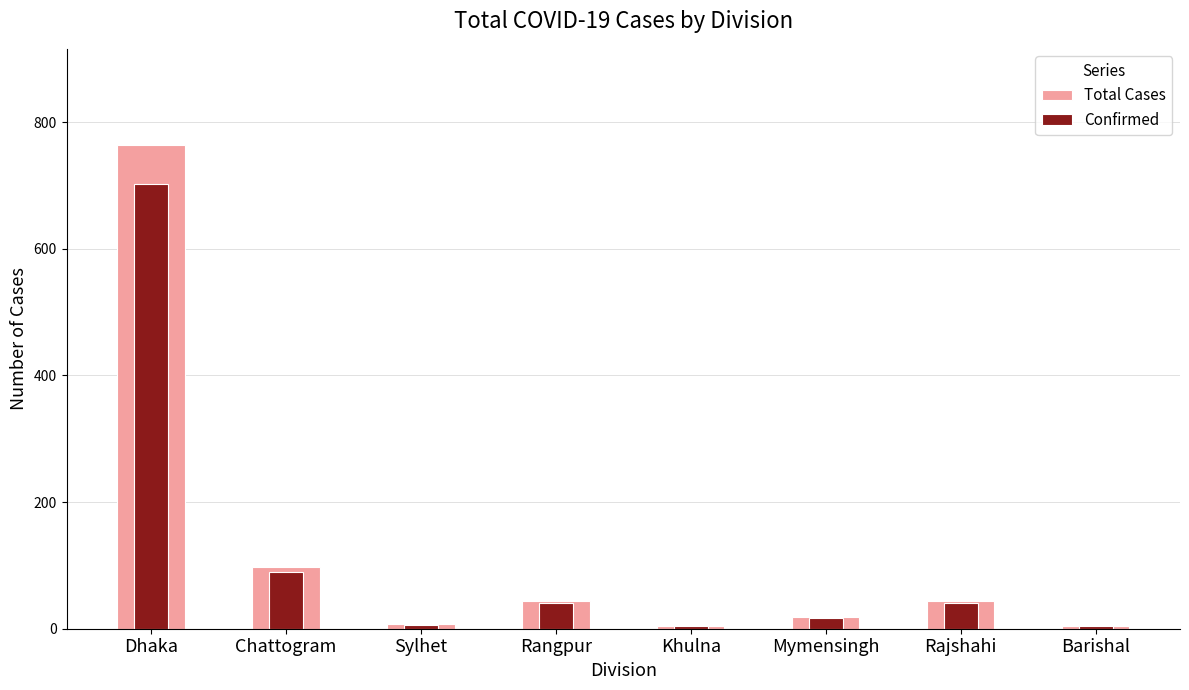

The Total Cases series shows 12.2 at Mymensingh. True or false?

False